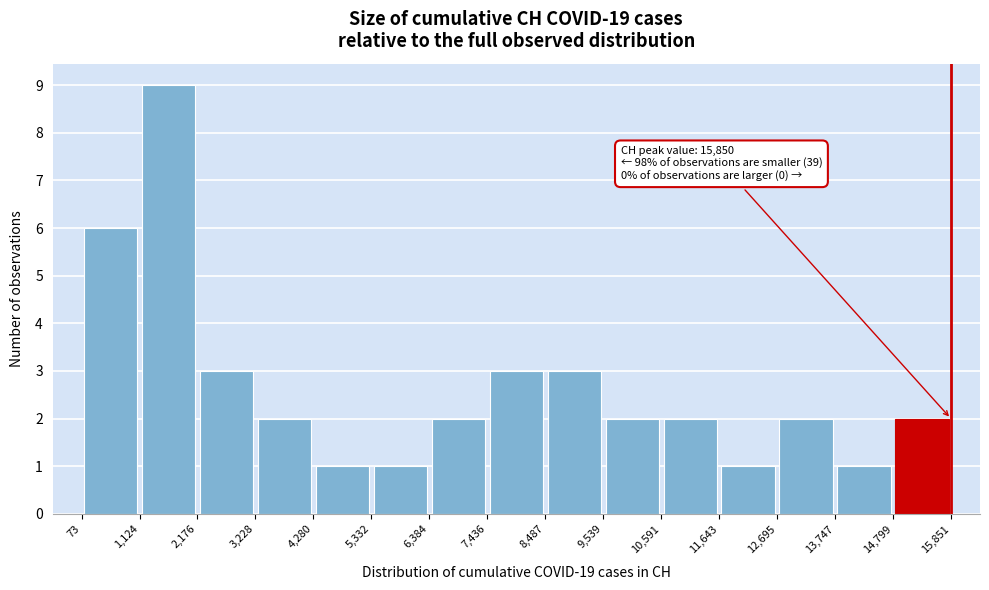

Over which range of the x-axis is the bar tallest?

1,124 to 2,176